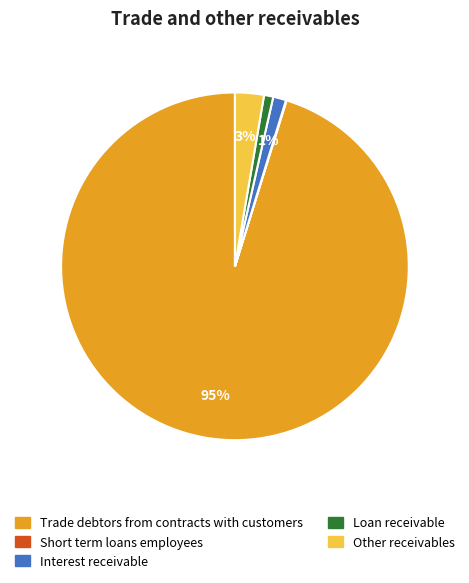

Is there any slice that represents more than half of the pie?

Yes